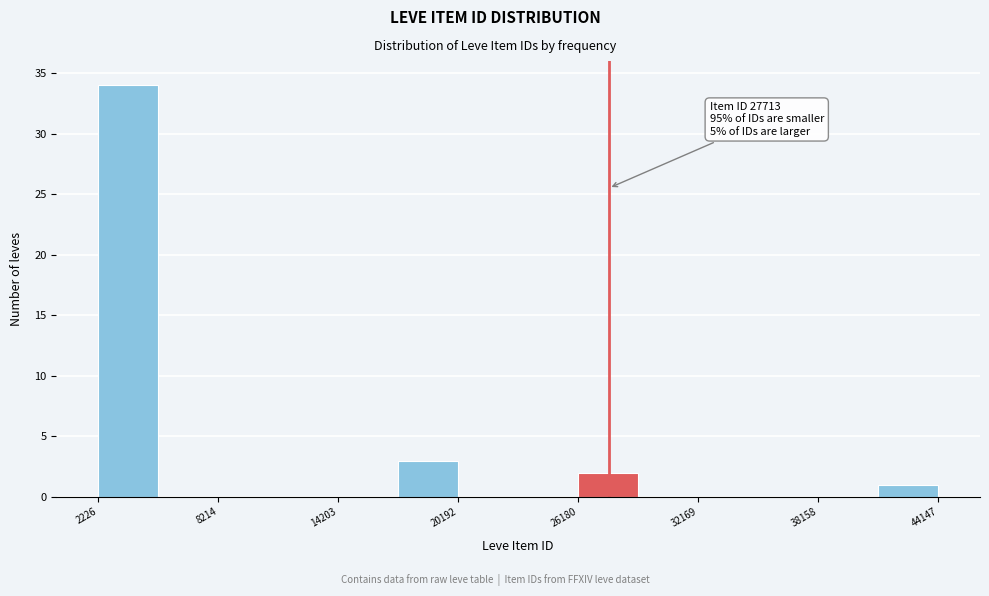

Around what value on the x-axis is the tallest bar? Give the approximate position of its centre, as read against the axis.

4000